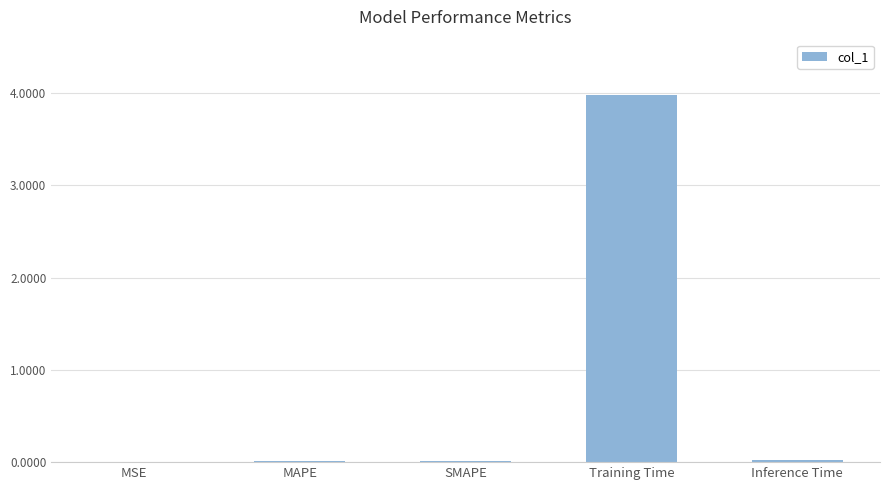

Which category has the highest value across all series?

Training Time